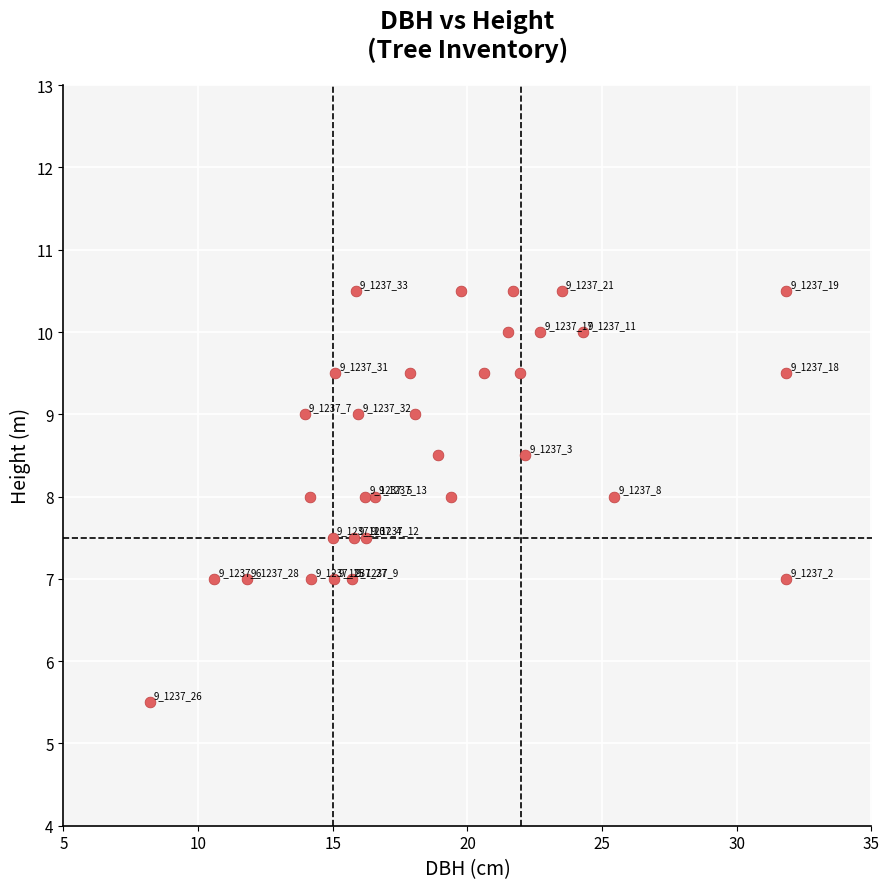

What Y value in the scatter plot is closest to 8?

8.0